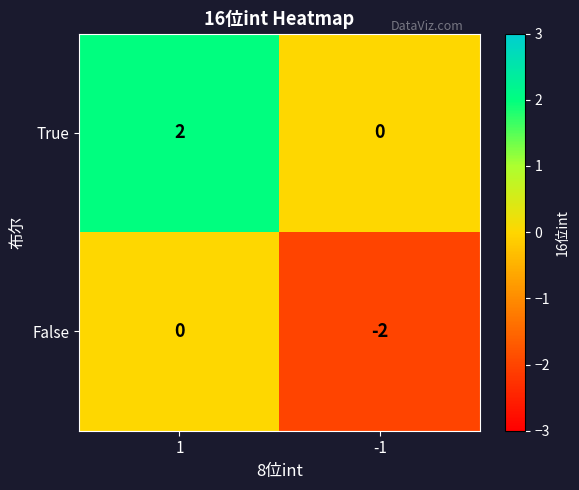

Is the value of False at -1 greater than the value of True at 1?

No